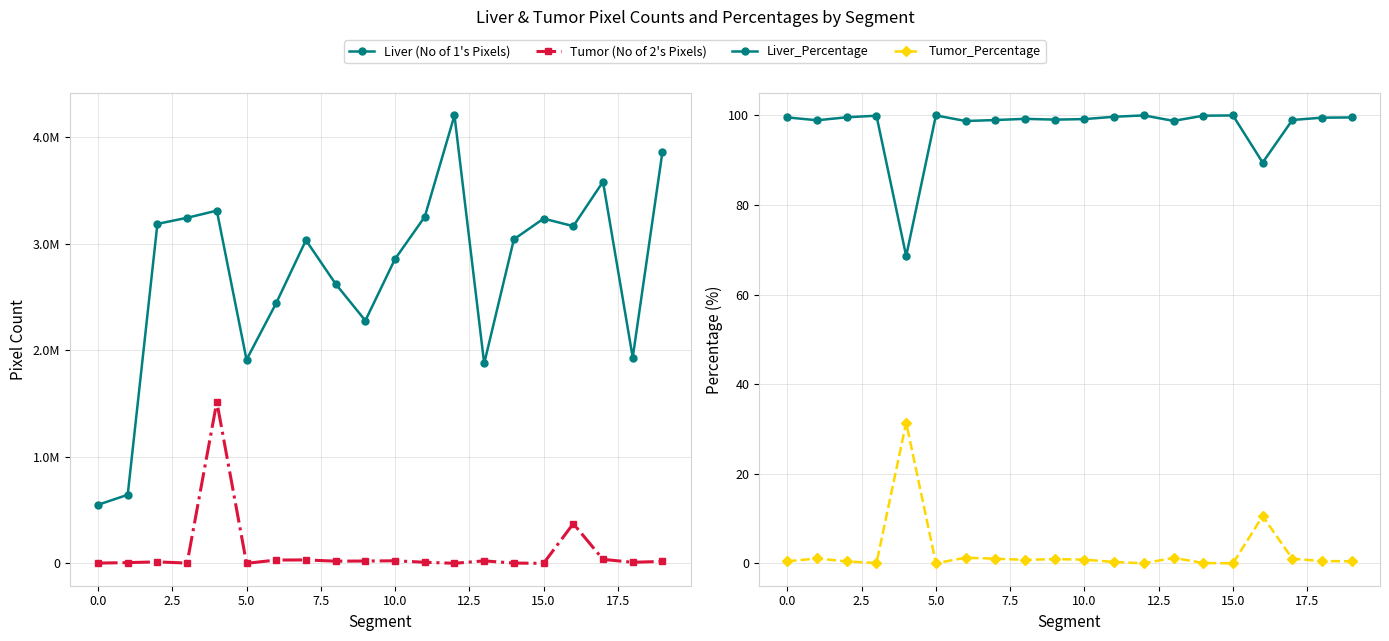

Reading left to right, what are all the values shown in this chart?

Liver (No of 1's Pixels): 550036.0	643779.0	3186716.0	3243946.0	3310959.0	1912013.0	2443764.0	3033572.0	2623110.0	2278892.0	2857366.0	3253446.0	4205057.0	1876901.0	3041924.0	3236299.0	3165361.0	3582734.0	1932415.0	3861552.0
Tumor (No of 2's Pixels): 2591.0	7194.0	14131.0	2793.0	1516253.0	540.0	31467.0	32422.0	20827.0	22179.0	24310.0	10549.0	790.0	23651.0	2612.0	875.0	373122.0	37676.0	10210.0	18528.0
Liver_Percentage: 99.5	98.9	99.6	99.9	68.6	100.0	98.7	98.9	99.2	99.0	99.2	99.7	100.0	98.8	99.9	100.0	89.5	99.0	99.5	99.5
Tumor_Percentage: 0.5	1.1	0.4	0.1	31.4	0.0	1.3	1.1	0.8	1.0	0.8	0.3	0.0	1.2	0.1	0.0	10.5	1.0	0.5	0.5